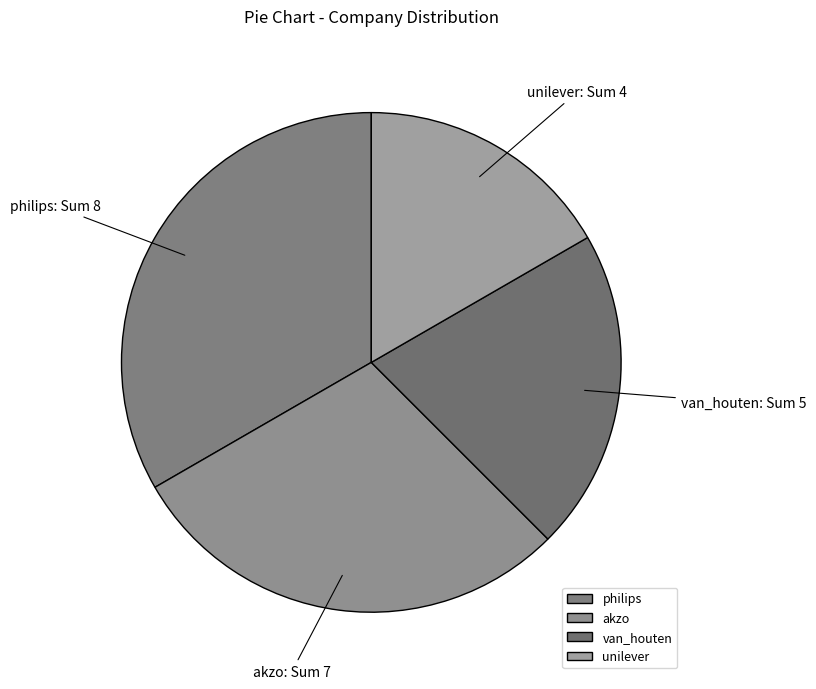

How many segments does this pie chart have?

4